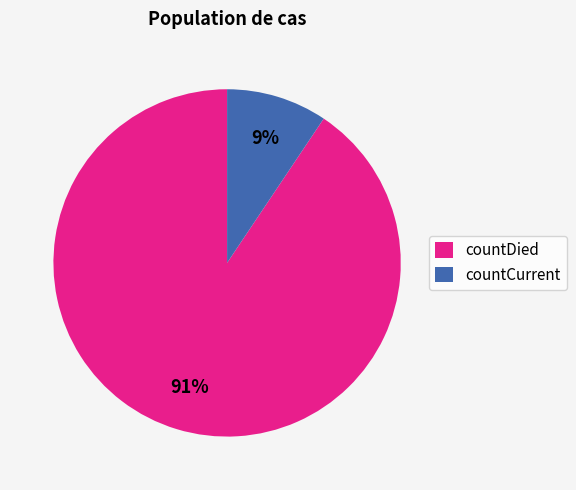

Is it true that countCurrent is 2% of the pie?

False